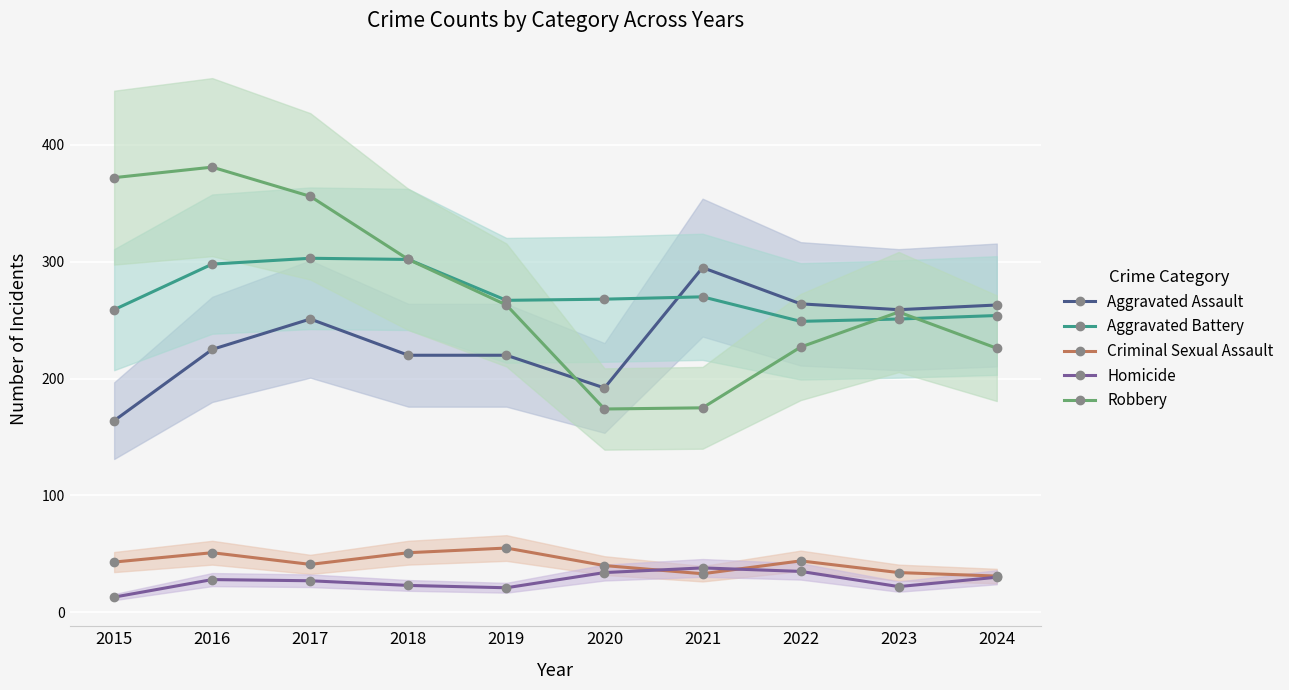

The value of Criminal Sexual Assault at 2015 is 75. True or false?

False